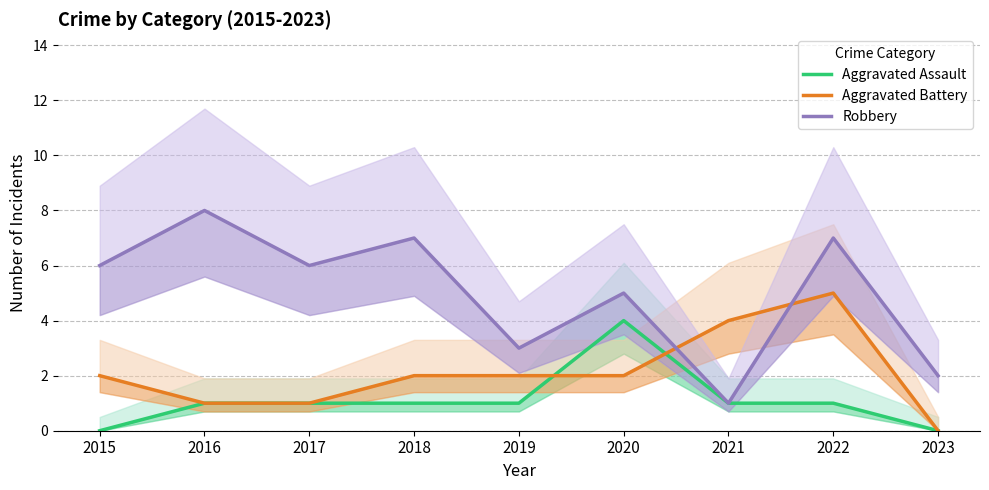

Which series has the largest total across all categories?

Robbery